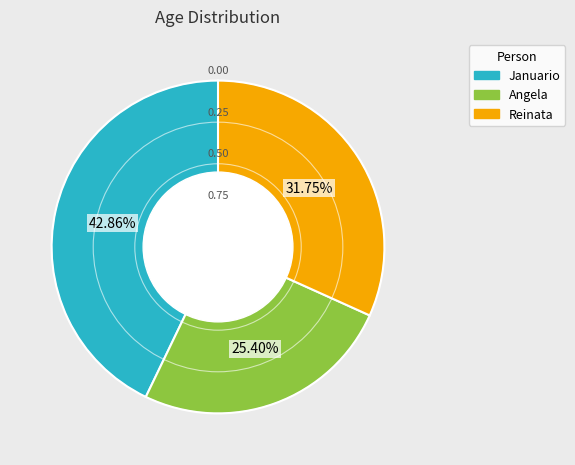

What portion of the pie excludes Januario?

57.1%